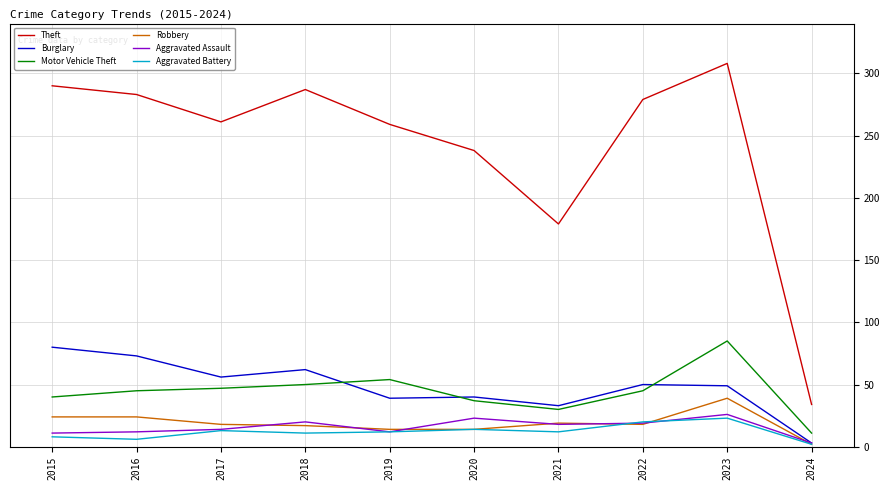

What value does the Aggravated Battery series have at 2020?

14